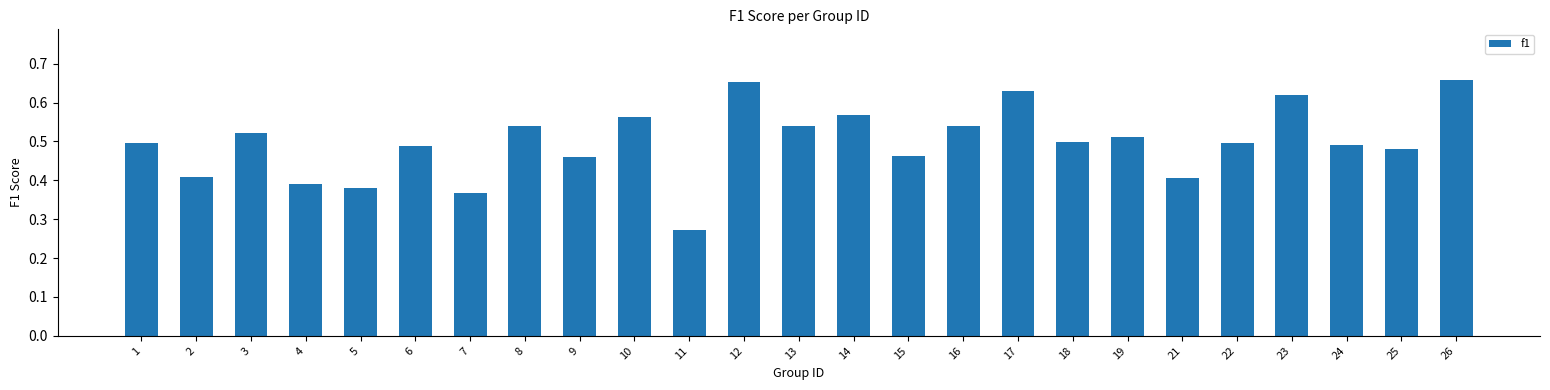

Where is the data nearest to the value 0?

11